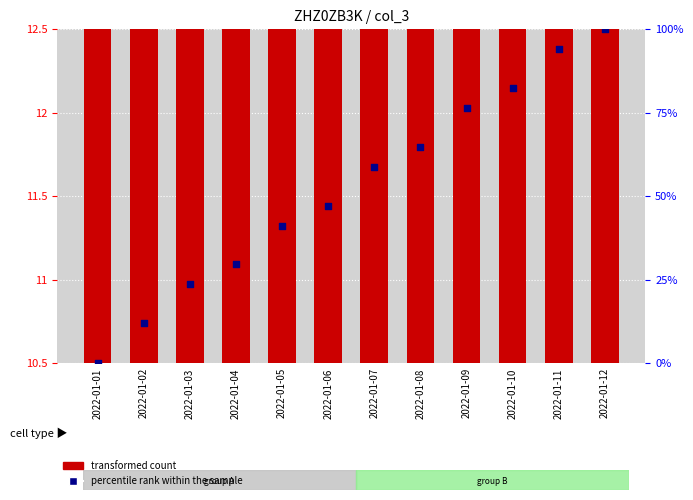

Which series has the widest spread of Y values?

percentile rank within the sample